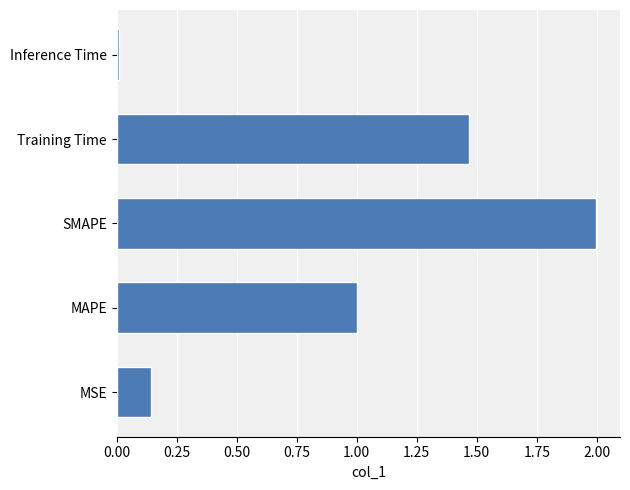

How many data points does each series have?

5